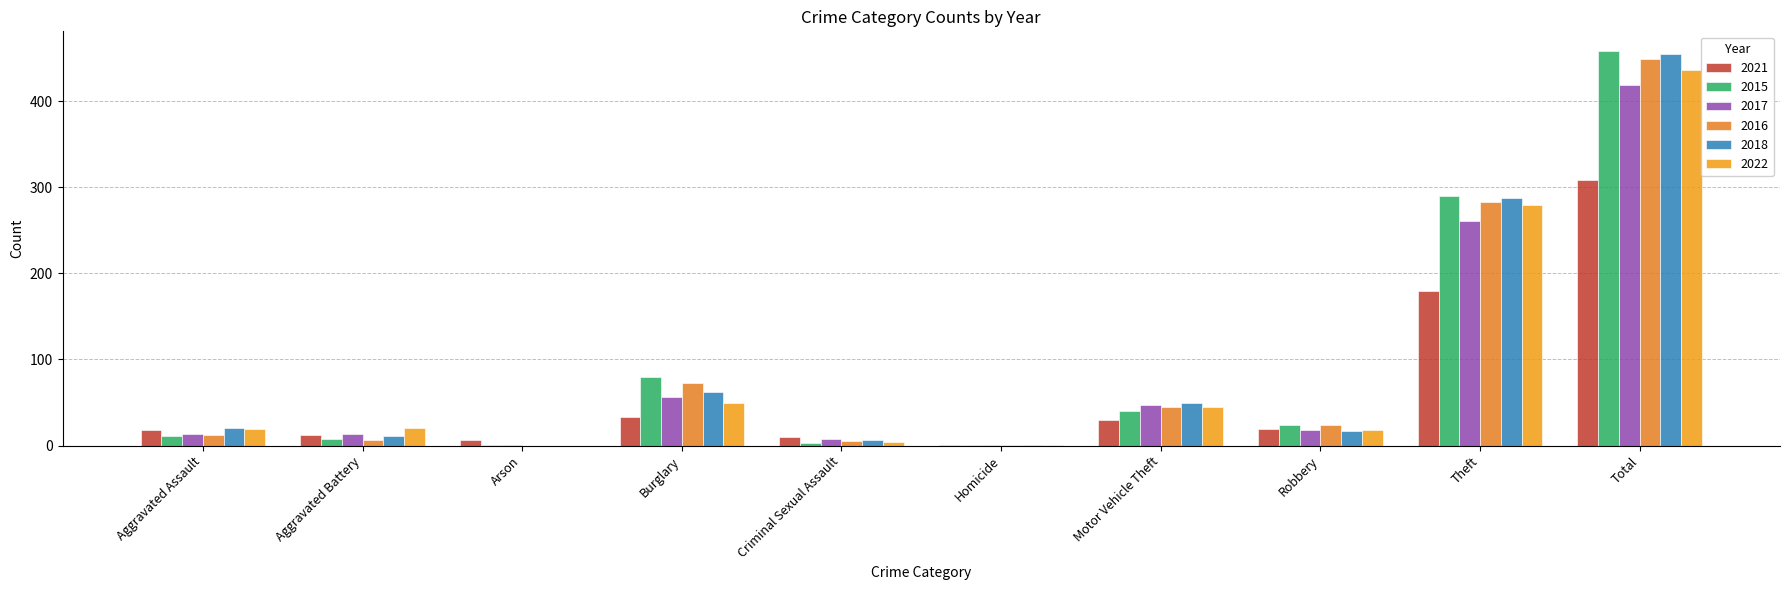

Count the number of data series in this chart.

6